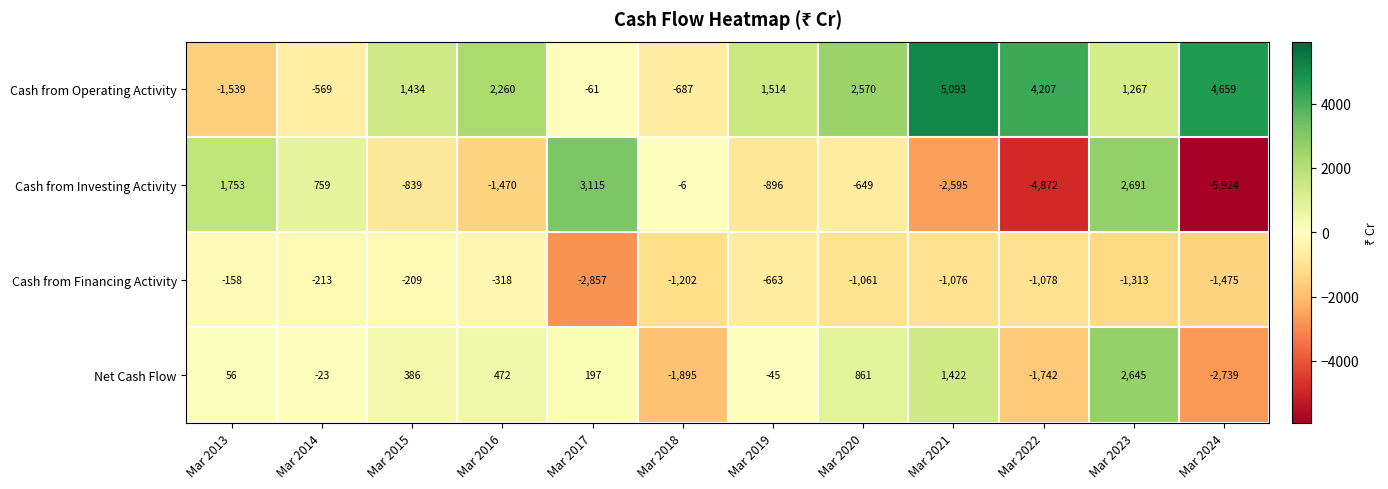

The Cash from Investing Activity series shows -3174 at Mar 2022. True or false?

False